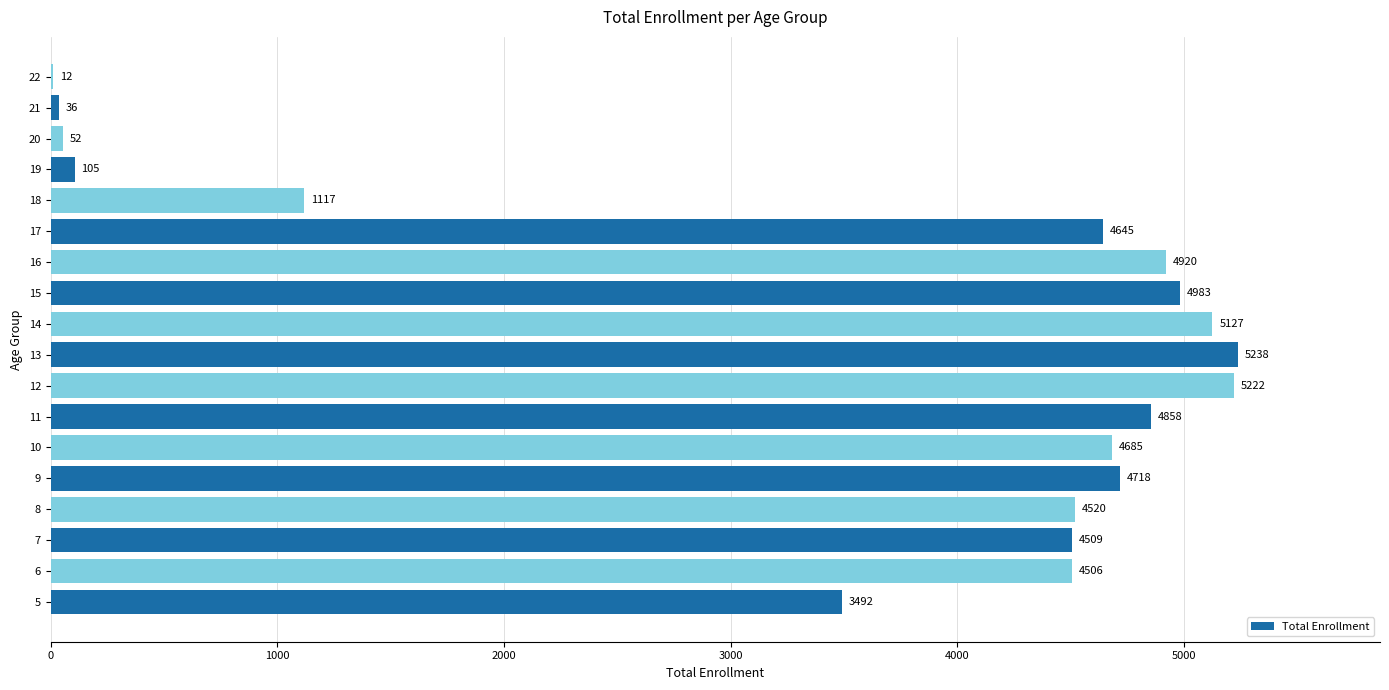

Which label corresponds to the largest value in the chart?

13